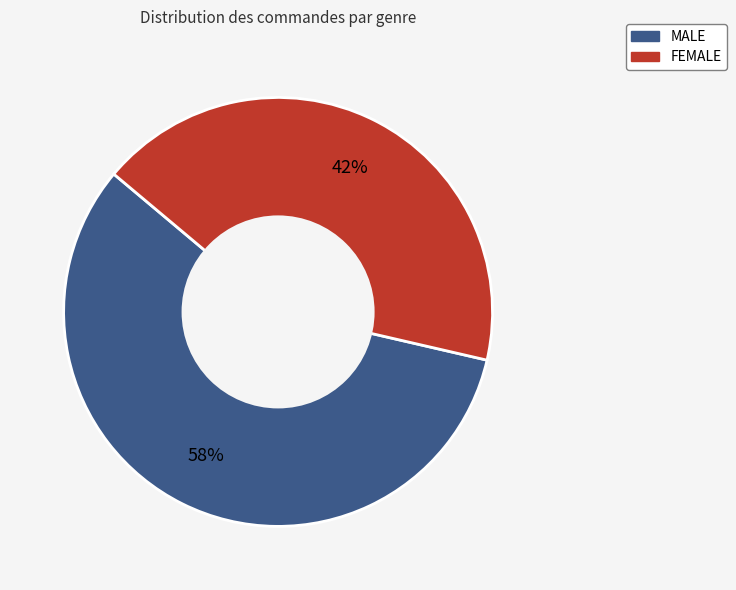

Which category accounts for the majority?

MALE